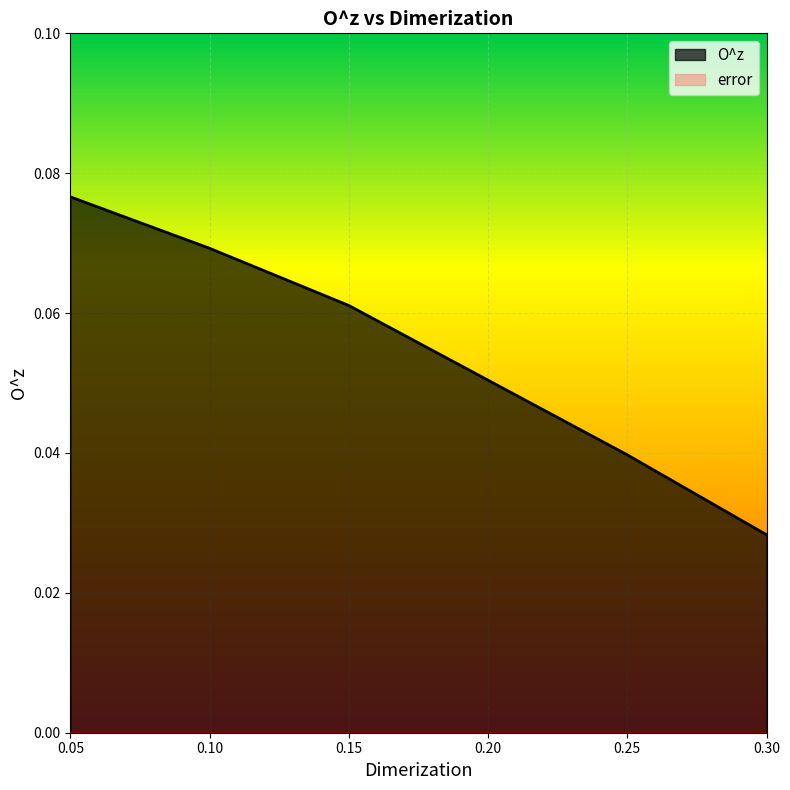

What position from the left is 0.1?

2